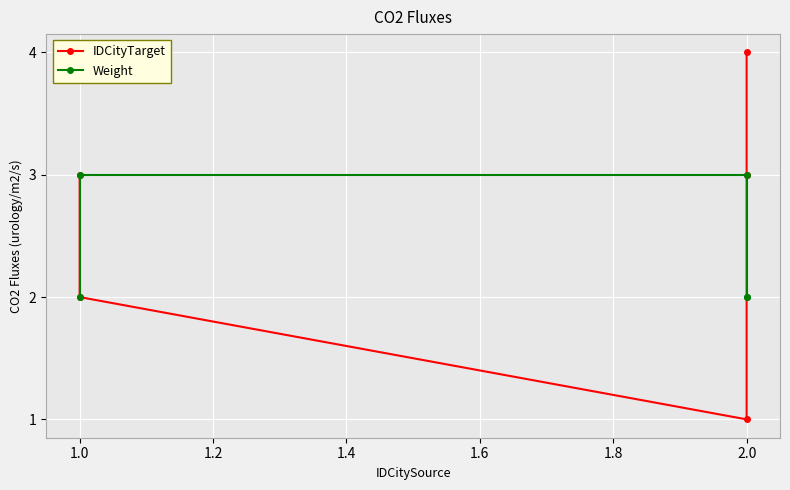

How many intersections are there between Weight and IDCityTarget?

2